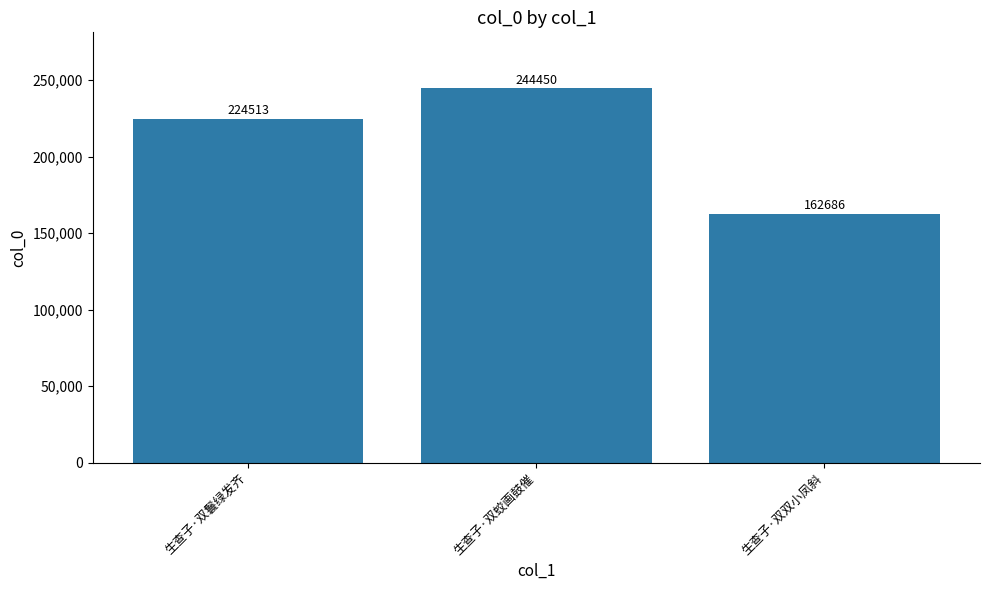

Reading right to left, transcribe all the data shown in this chart.

生查子·双双小凤斜=162686	生查子·双蛟画鼓催=244450	生查子·双鬟绿发齐=224513